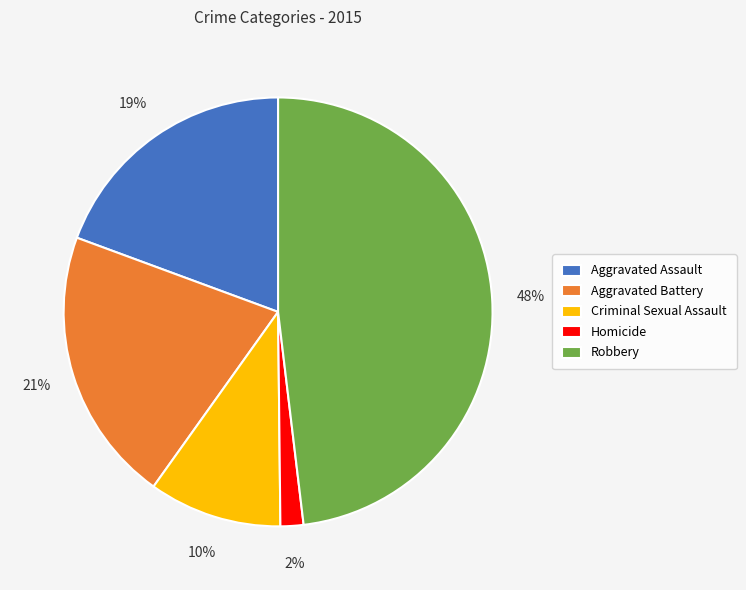

How many slices are in this pie chart?

5